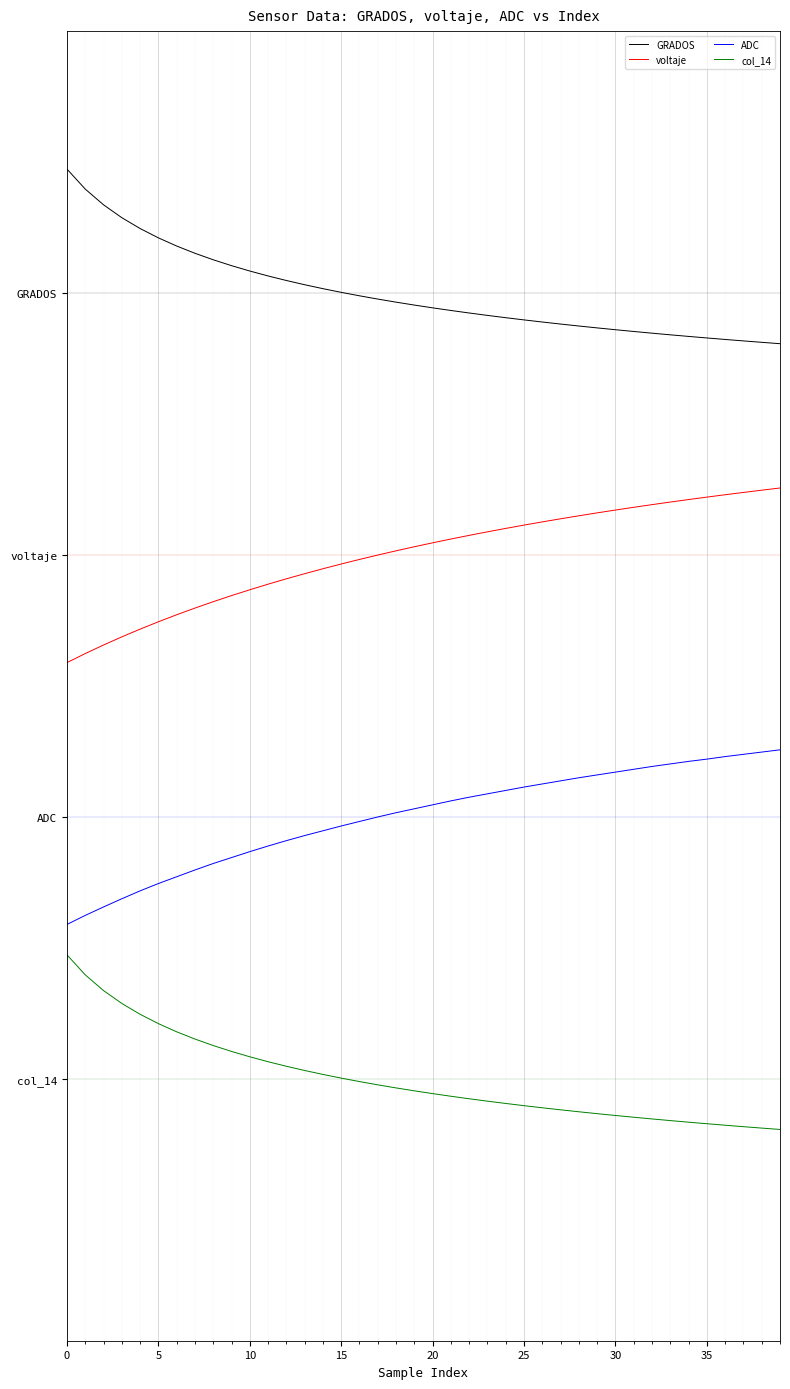

At which label is ADC closest to 1?

5